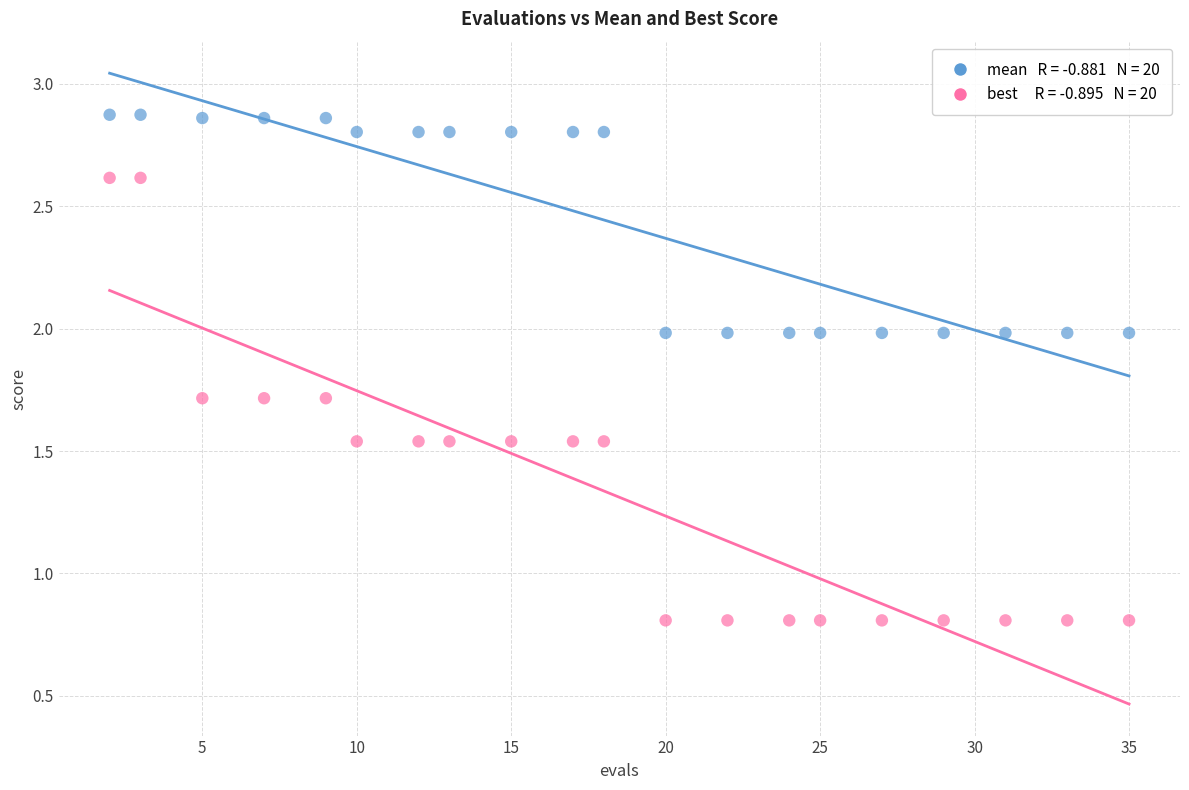

Across all data points, what is the range of Y values (max minus min)?

2.1